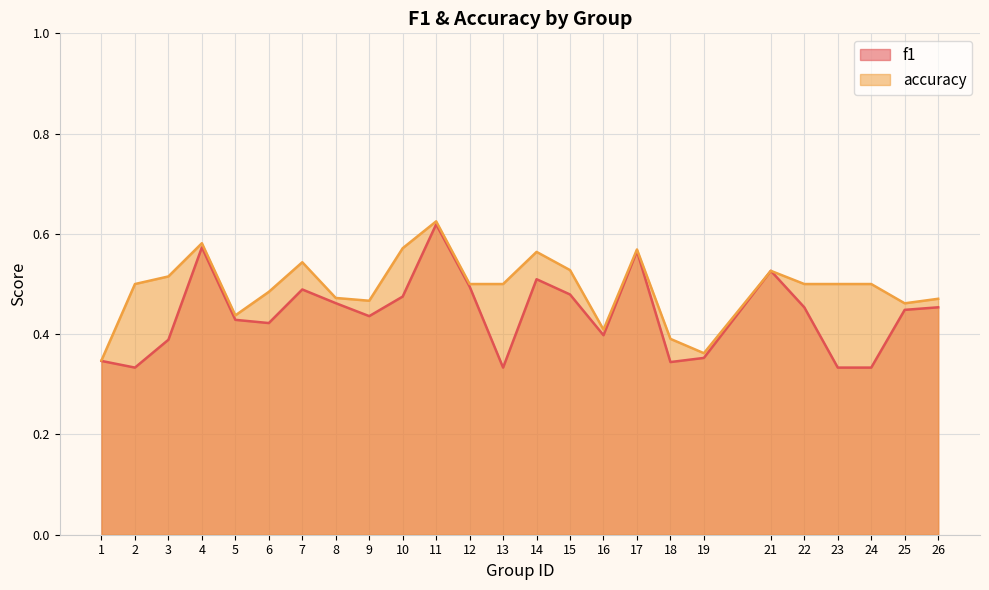

True or false: f1 and accuracy cross at least once.

False